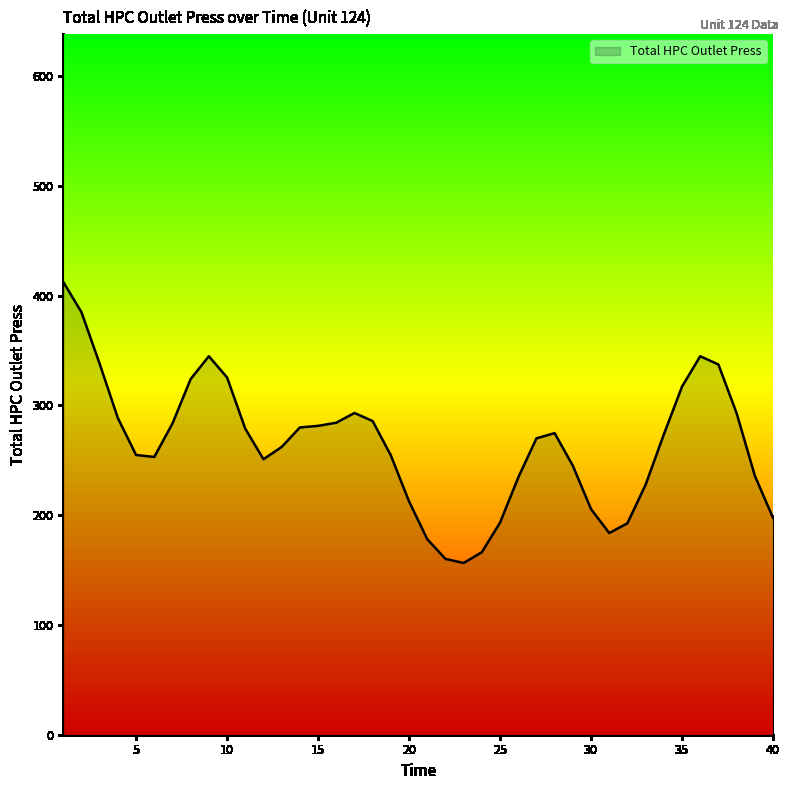

What is the maximum value shown in the chart?

412.4